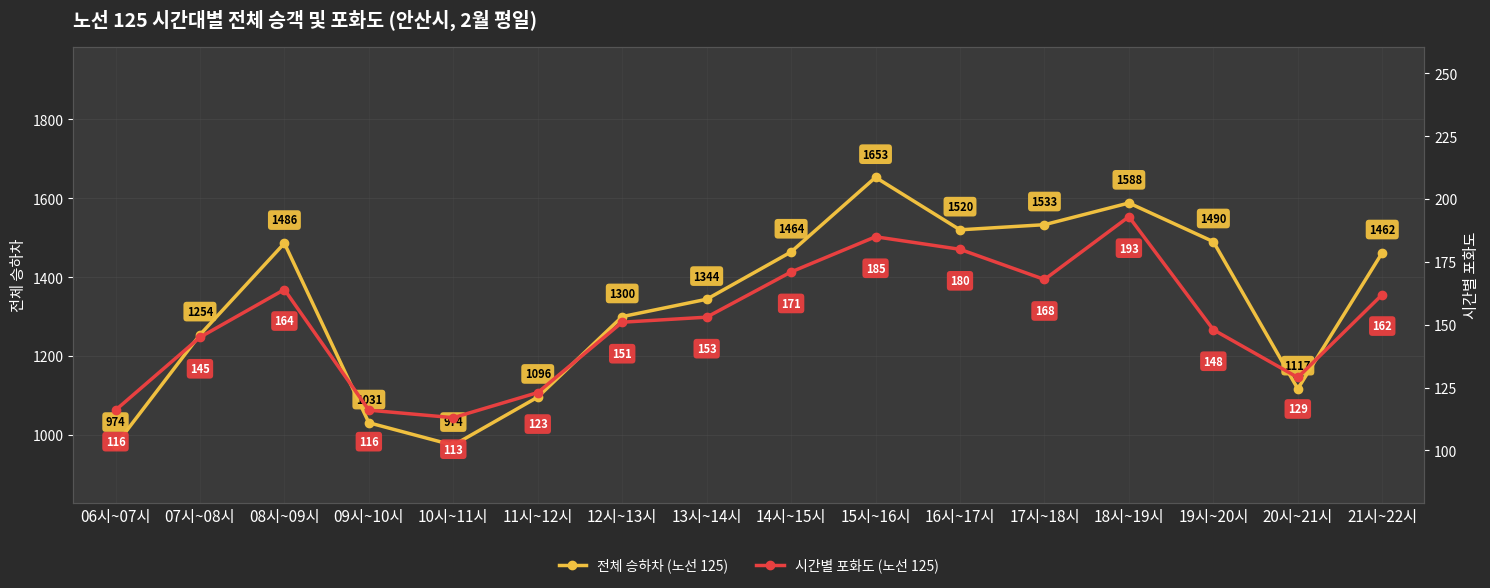

How many data points does each series have?

16